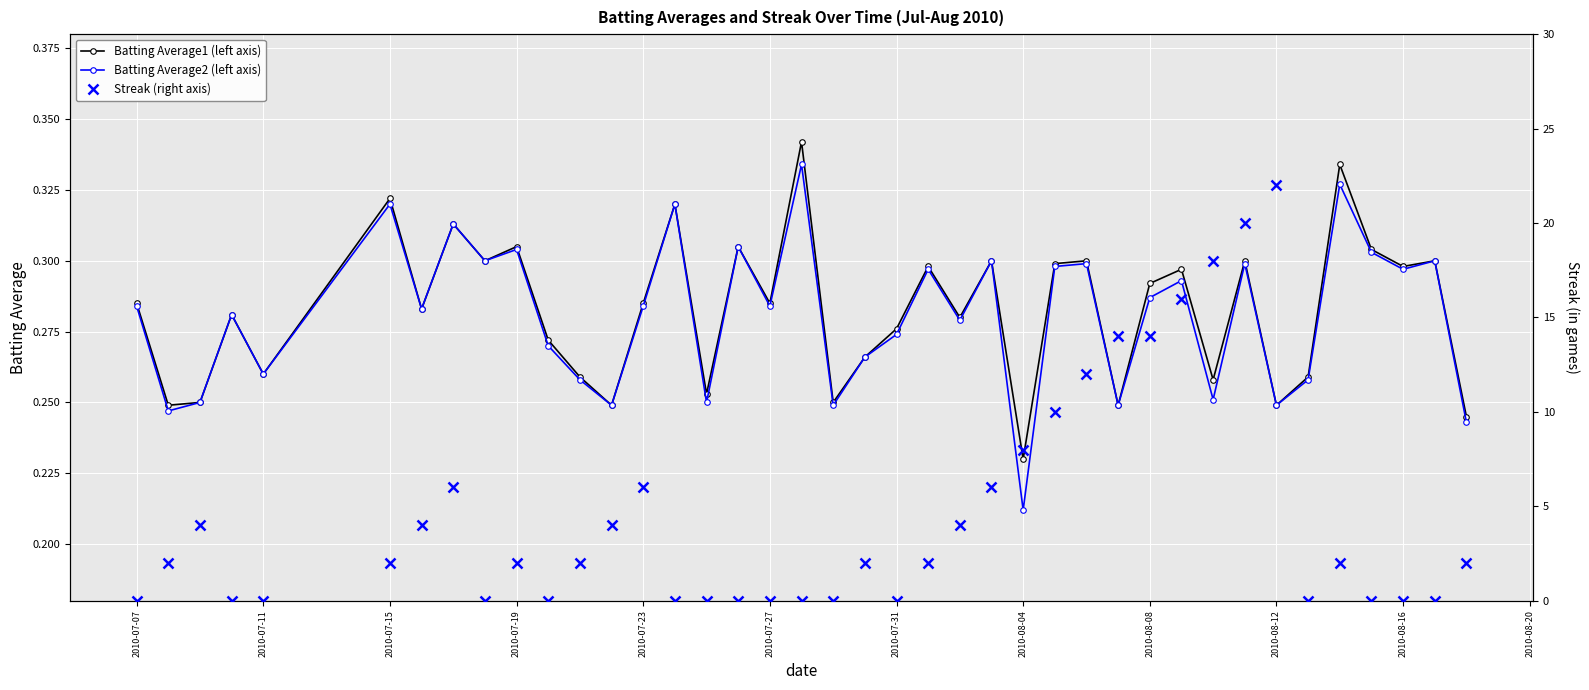

The Batting Average2 (left axis) series shows 0.2 at 2010-07-31. True or false?

False